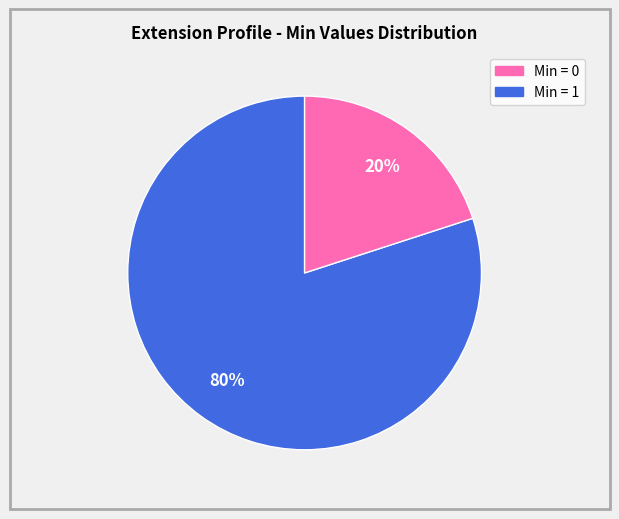

To the nearest percent, what is the difference between the largest and smallest slice percentages?

60%